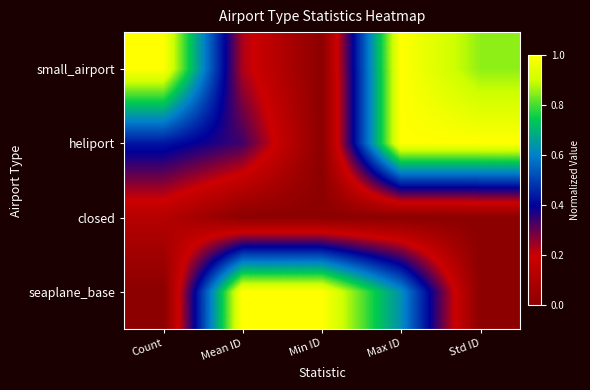

Reading left to right, list all the values displayed in this chart.

small_airport: Count=1.0	Mean ID=0.2	Min ID=0.0	Max ID=1.0	Std ID=0.9
heliport: Count=0.4	Mean ID=0.3	Min ID=0.0	Max ID=1.0	Std ID=1.0
closed: Count=0.1	Mean ID=0.0	Min ID=0.0	Max ID=0.0	Std ID=0.0
seaplane_base: Count=0.0	Mean ID=1.0	Min ID=1.0	Max ID=0.6	Std ID=0.0